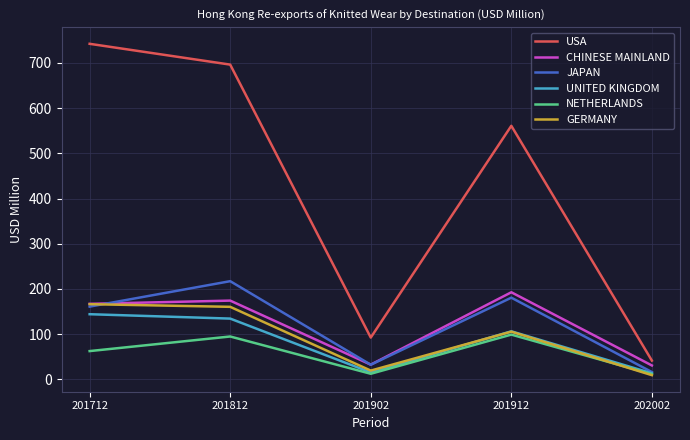

Rank the series by their maximum value, from lowest to highest.

NETHERLANDS, UNITED KINGDOM, GERMANY, CHINESE MAINLAND, JAPAN, USA